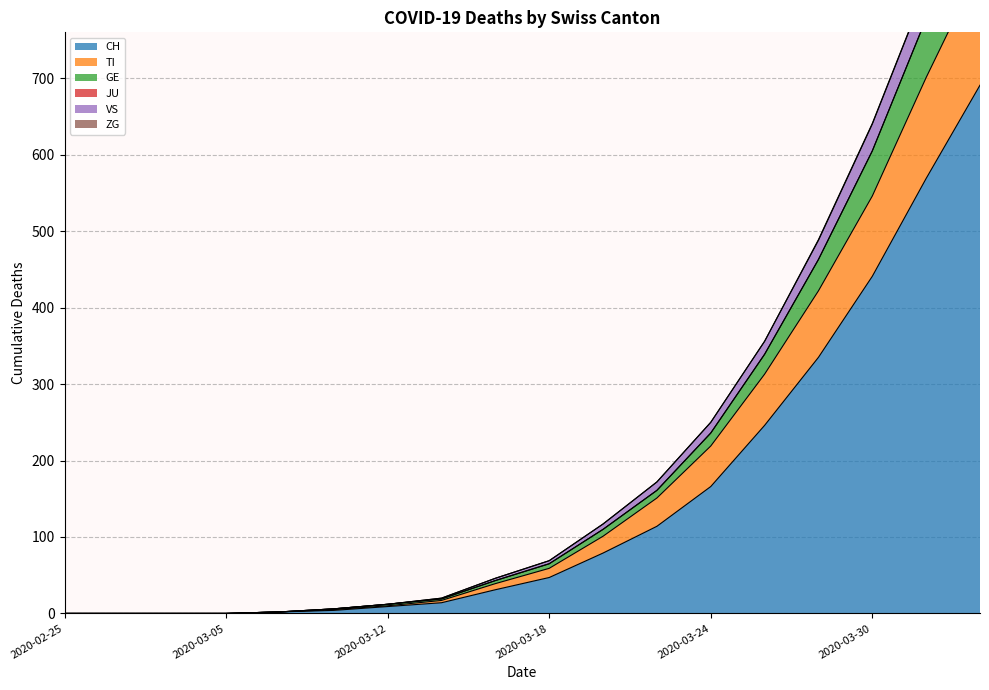

True or false: CH has a value of 166 at 2020-03-24.

True